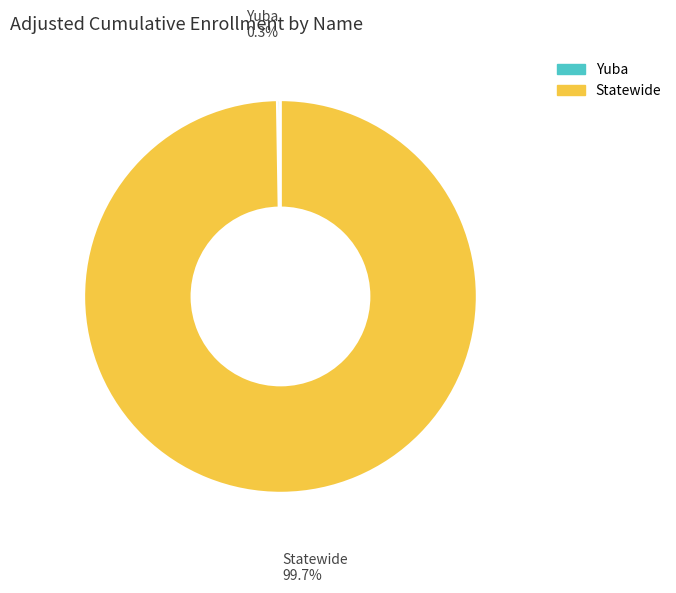

What percentage is NOT represented by Statewide?

0.3%